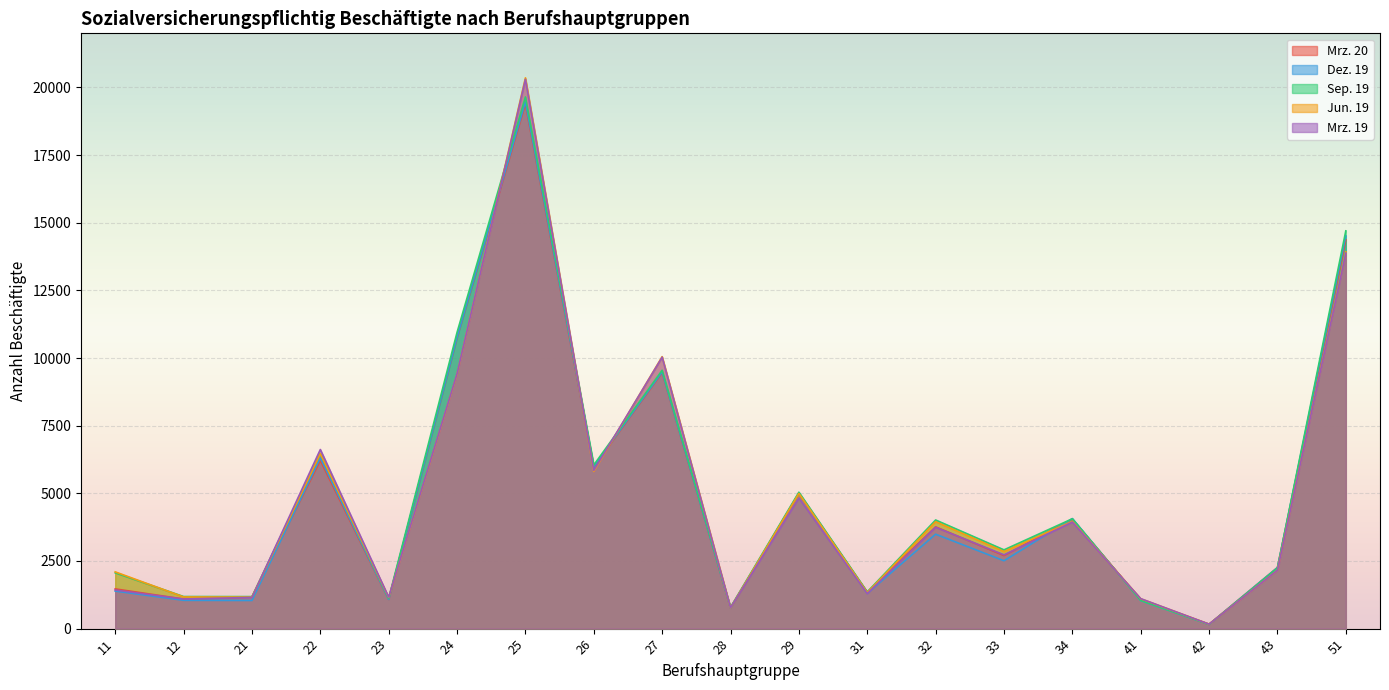

What is the greatest value displayed?

20355